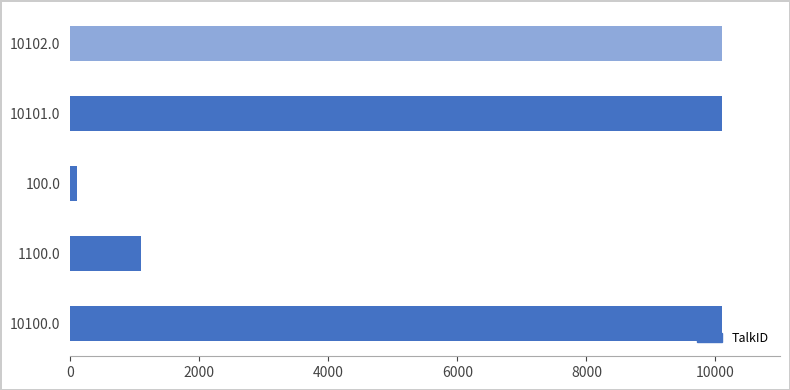

True or false: the data shows 10101 at 10101.0.

True